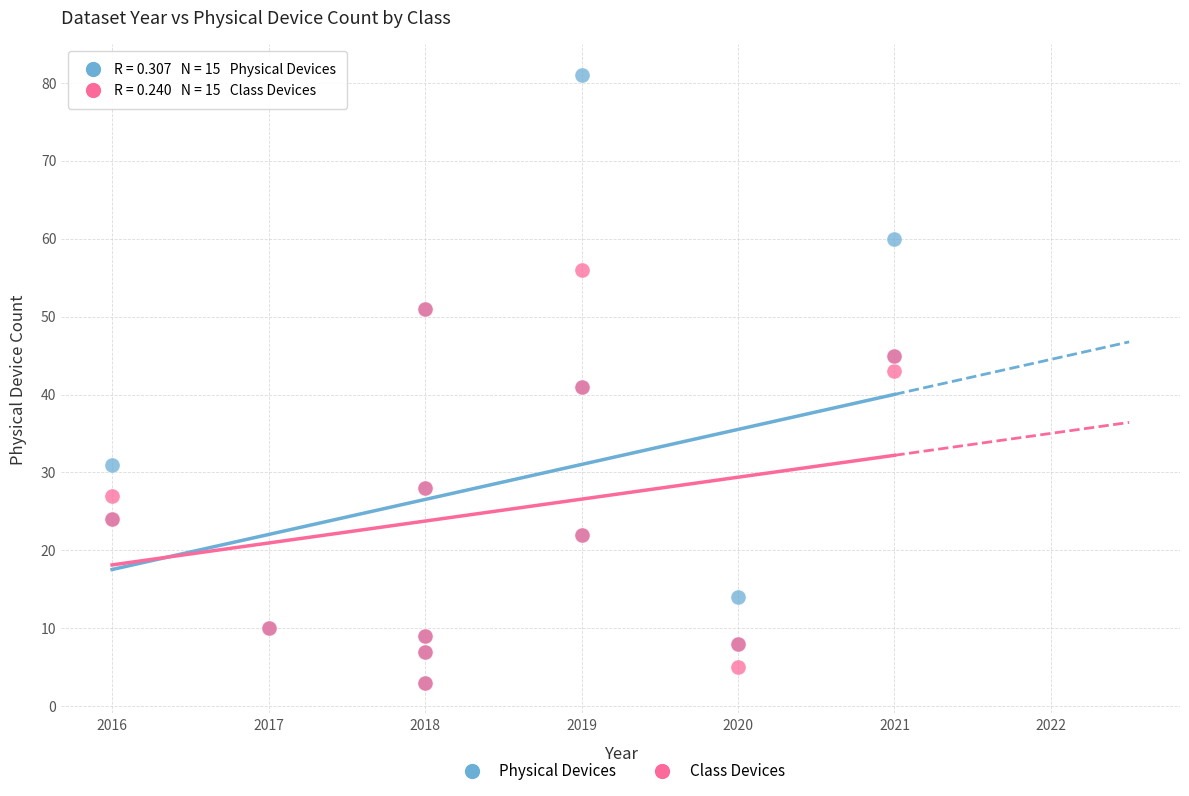

Which series contains the highest Y value?

Physical Devices